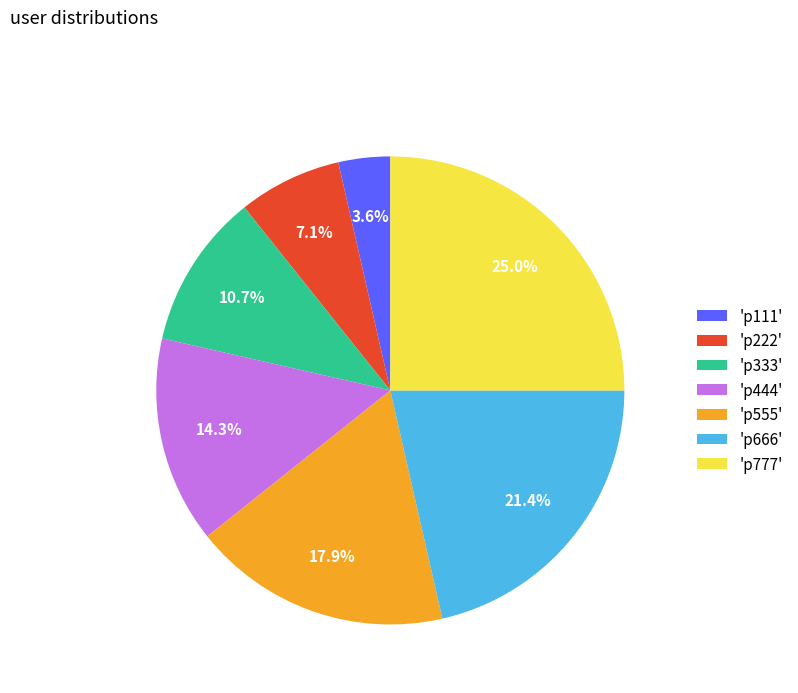

Which category has the biggest portion of the pie?

'p777'